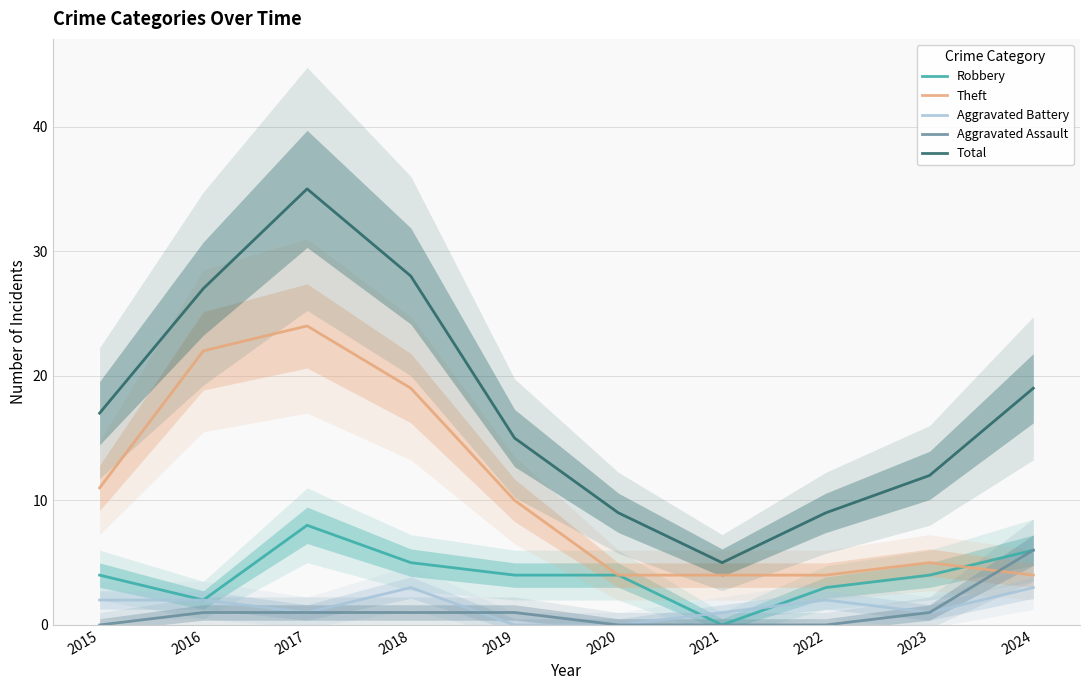

How many times do Theft and Aggravated Assault cross each other?

1